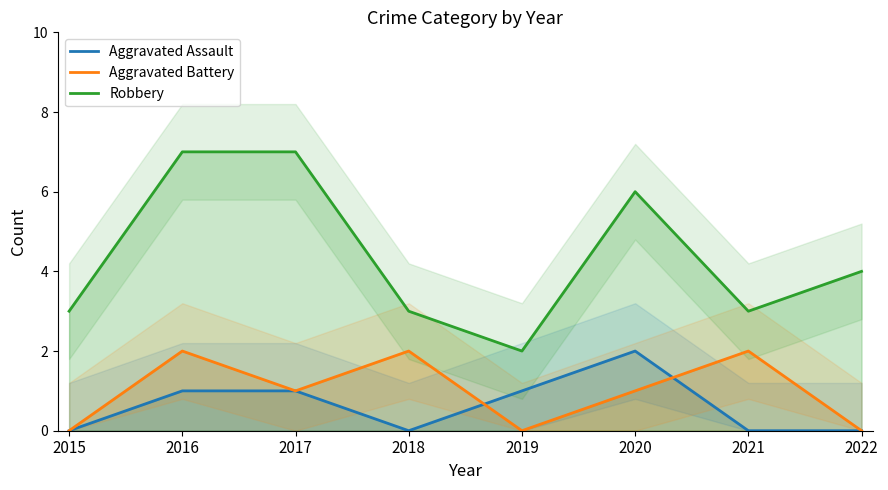

Does the chart have visible grid lines?

No